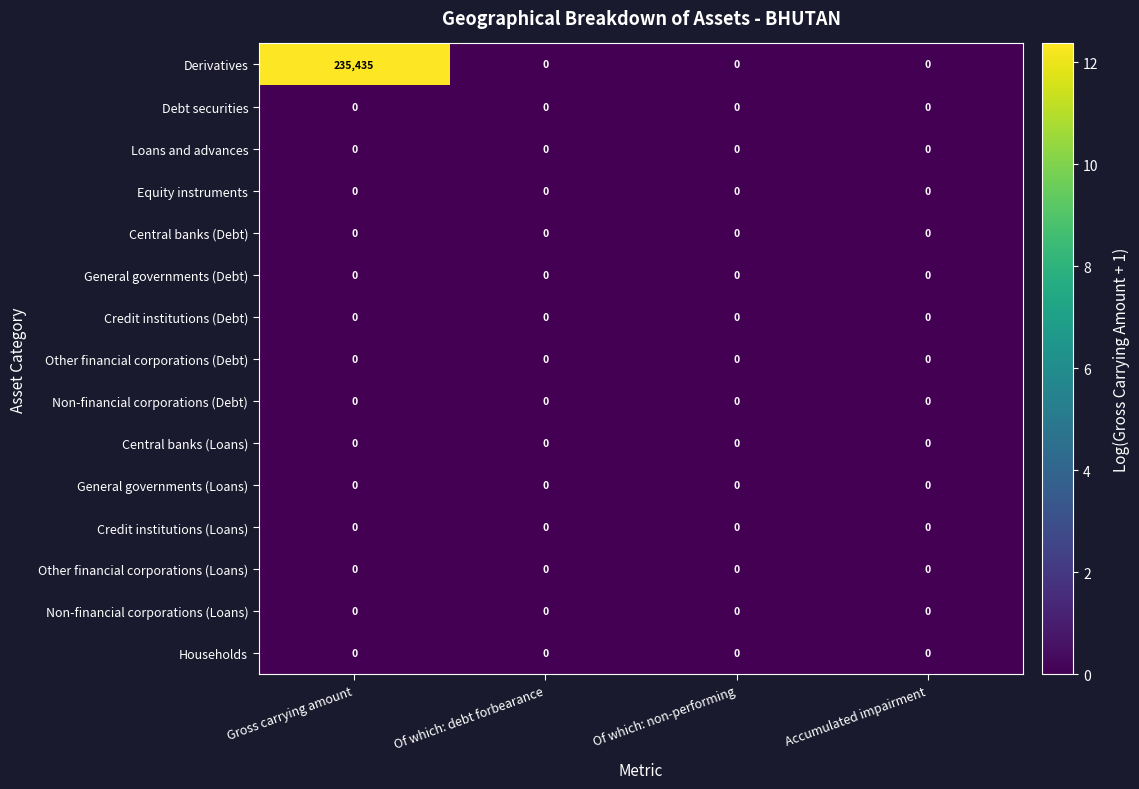

What is the total value across all series at Gross carrying amount?

235435